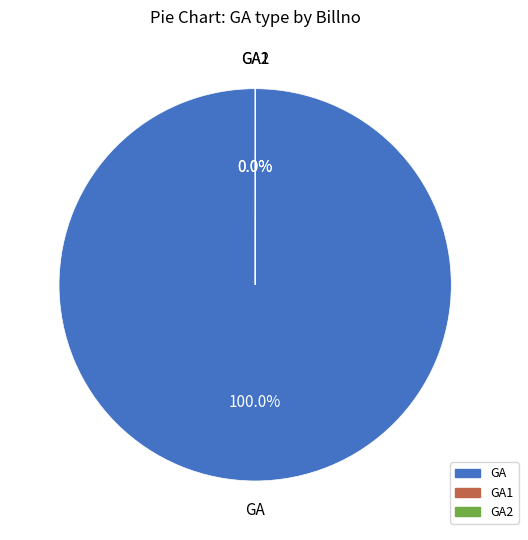

Which has a higher value, GA or GA2?

GA